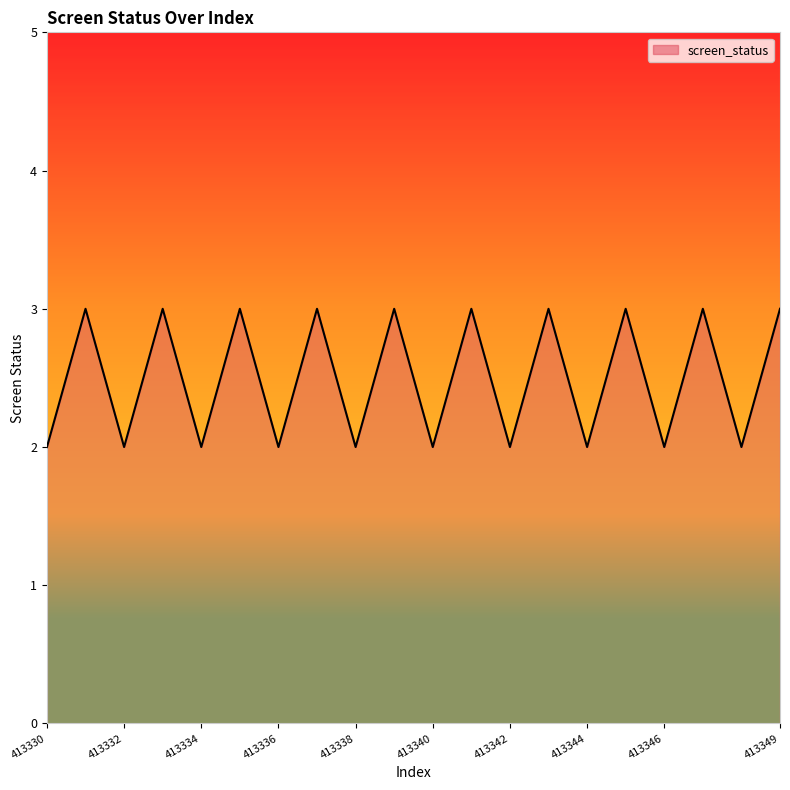

At which label is the value closest to 2?

413330